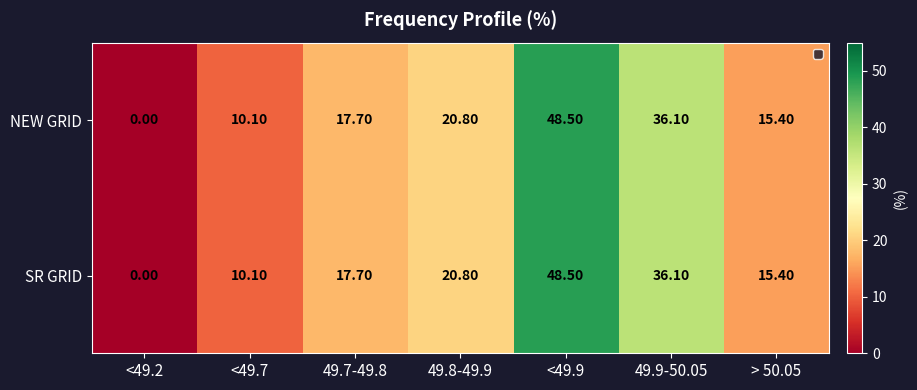

List the labels in order of NEW GRID value, smallest first.

<49.2, <49.7, > 50.05, 49.7-49.8, 49.8-49.9, 49.9-50.05, <49.9